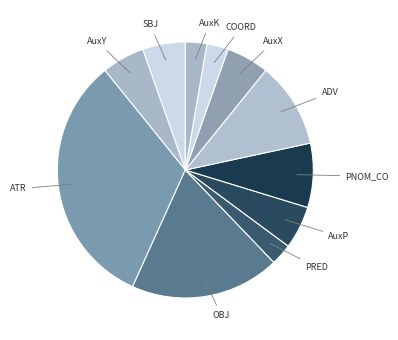

Is there any slice that represents more than half of the pie?

No